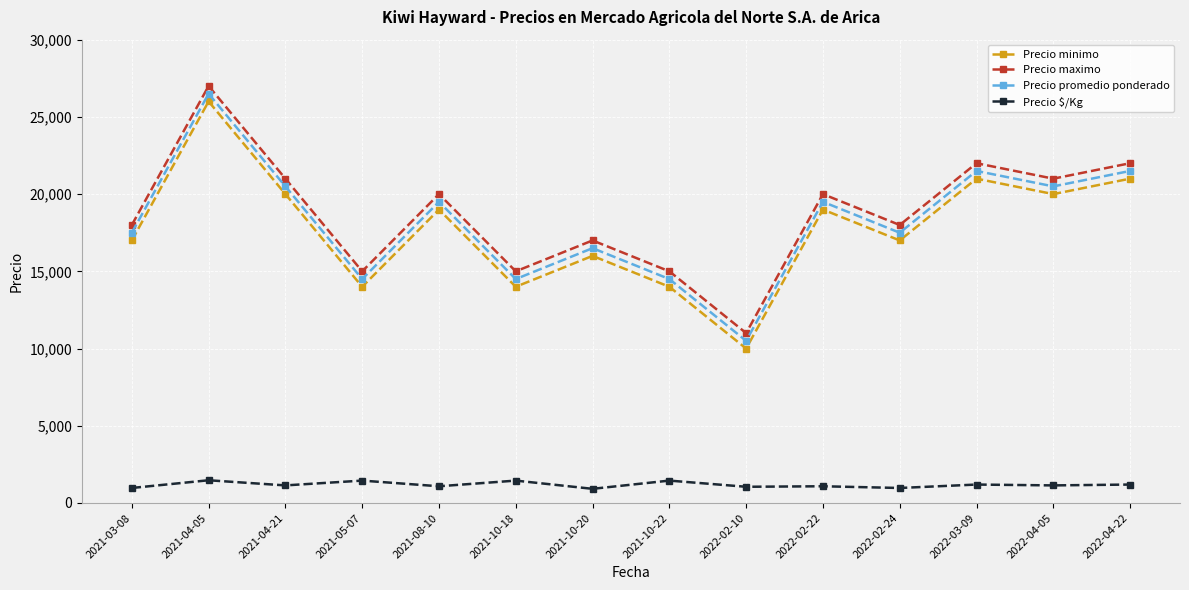

What is the label of the 6th point from the right?

2022-02-10